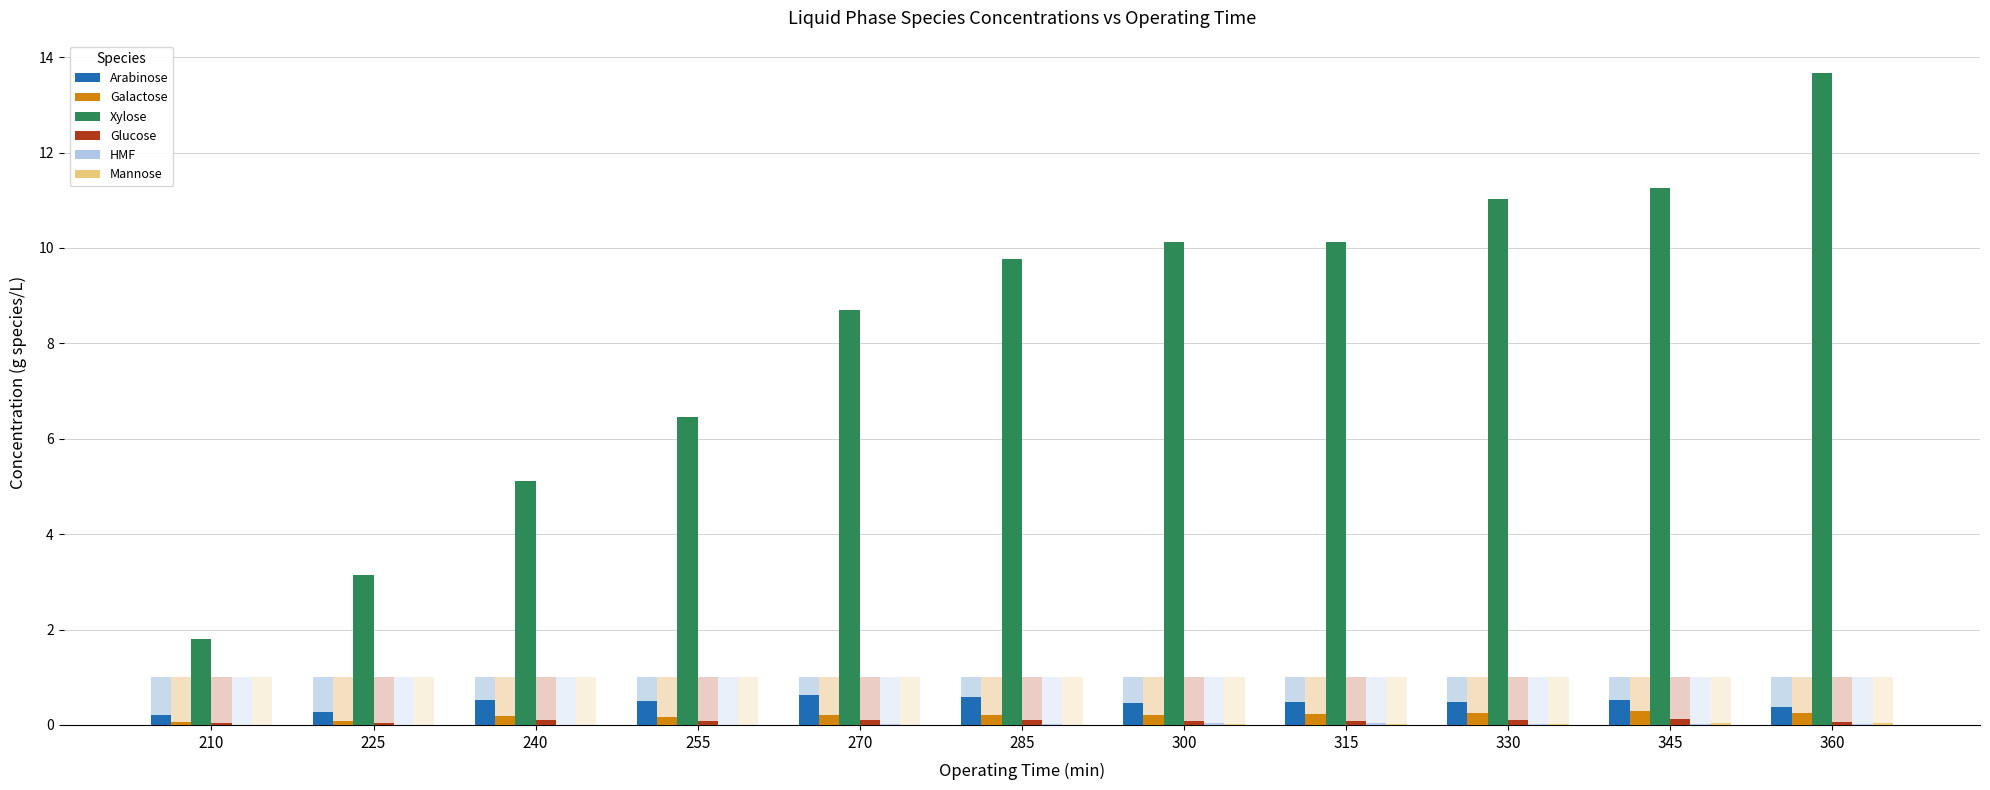

What are all the series names shown in the legend?

Arabinose, Galactose, Xylose, Glucose, HMF, Mannose